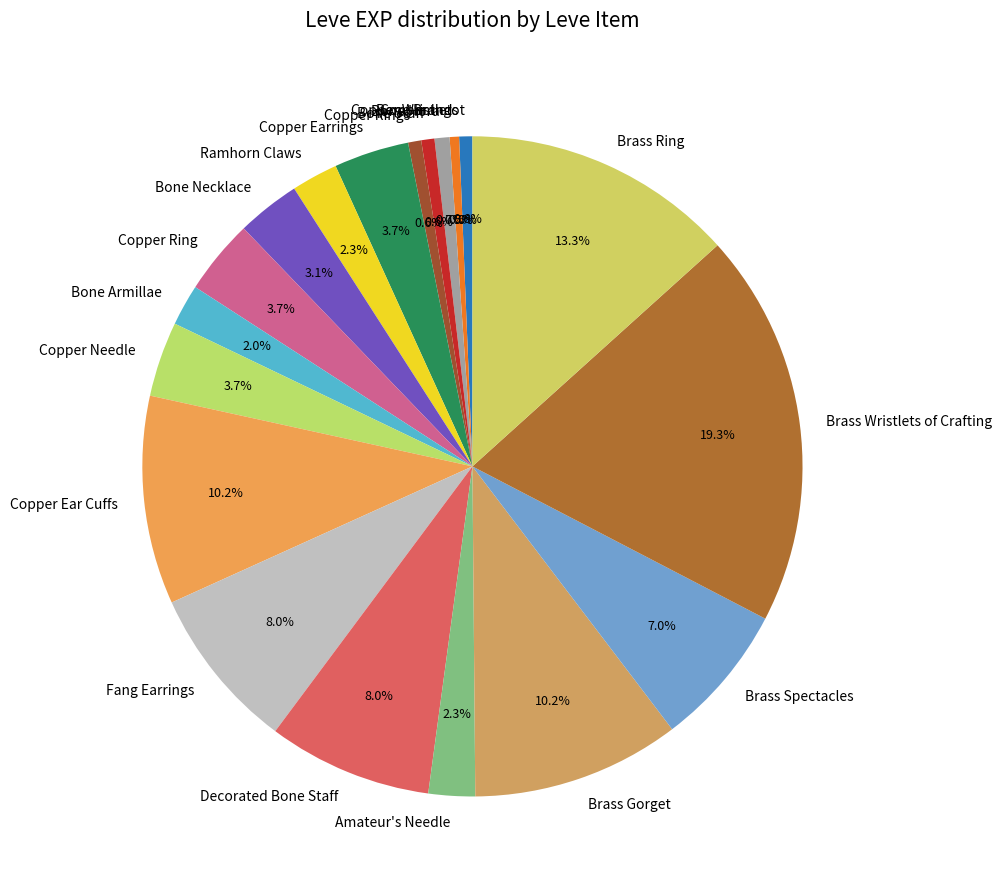

To the nearest percent, what is the difference between the largest and smallest slice percentages?

19%